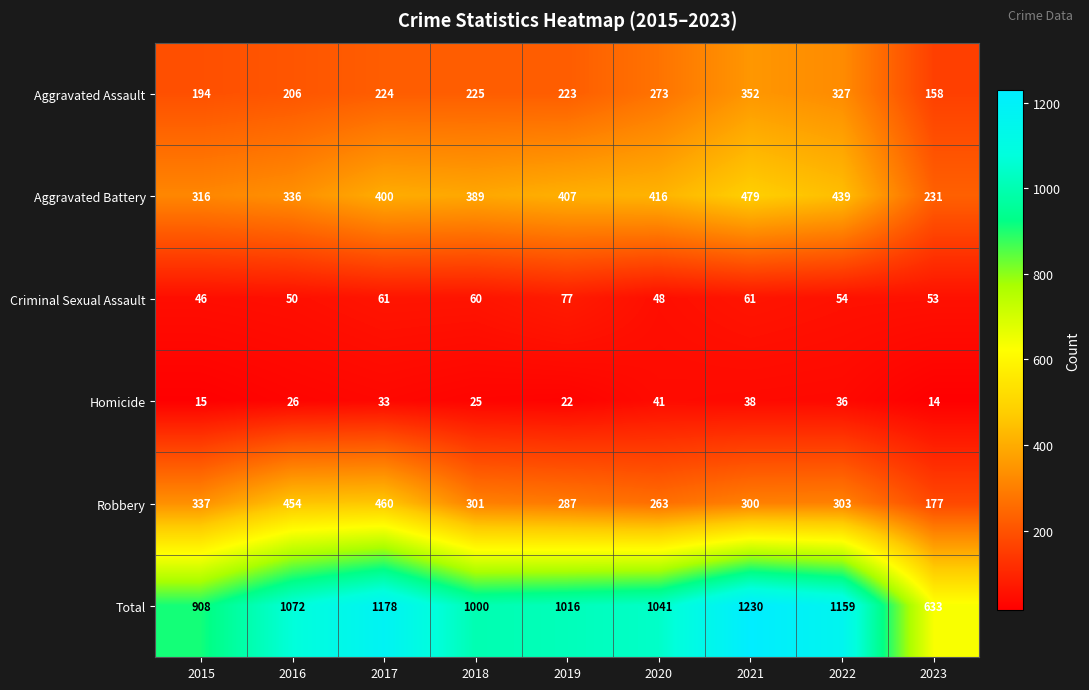

At which category is the sum across all series the highest?

2021